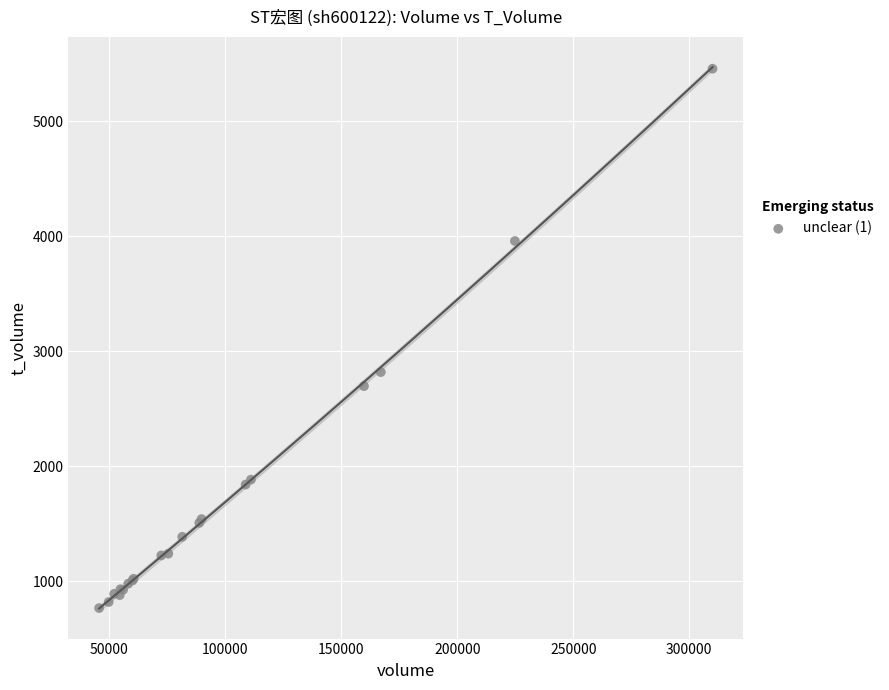

What Y value in the scatter plot is closest to 3113?

2820